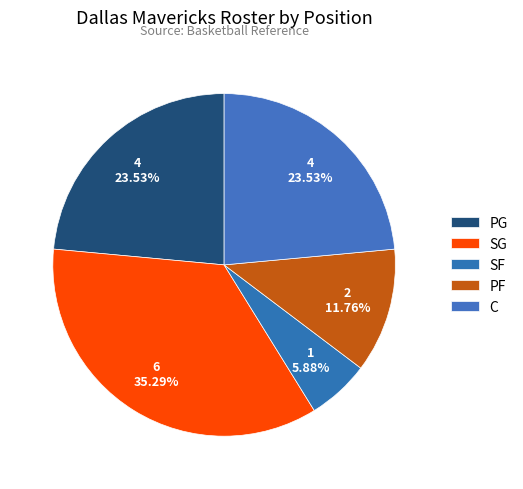

How many segments does this pie chart have?

5